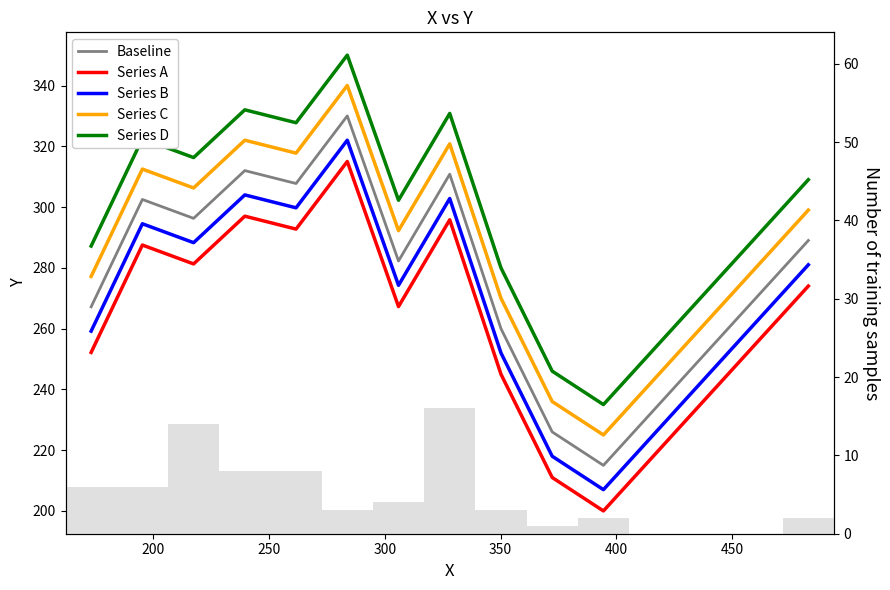

Count the number of categories in the chart.

12